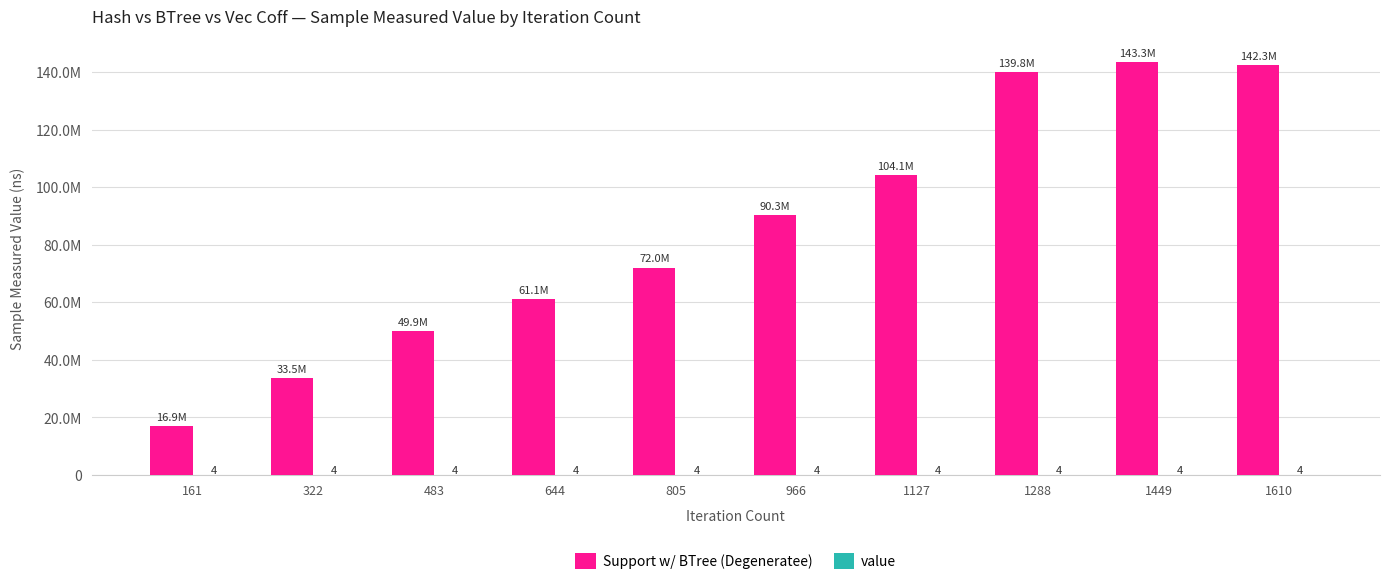

Does the chart contain stacked bars?

No